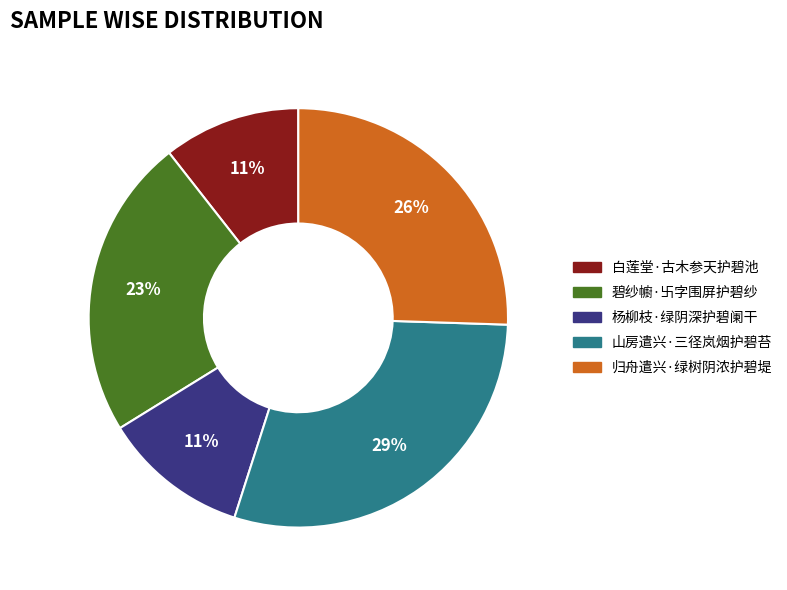

The 山房遣兴·三径岚烟护碧苔 slice represents 43% of the pie. True or false?

False